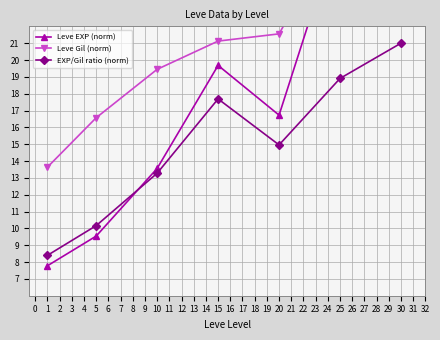

What is the minimum value for EXP/Gil ratio (norm)?

8.4